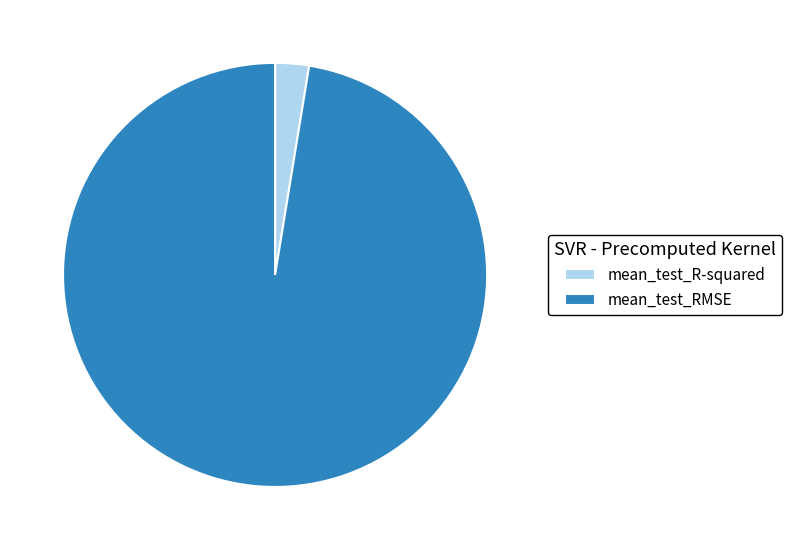

Which category has the biggest portion of the pie?

mean_test_RMSE